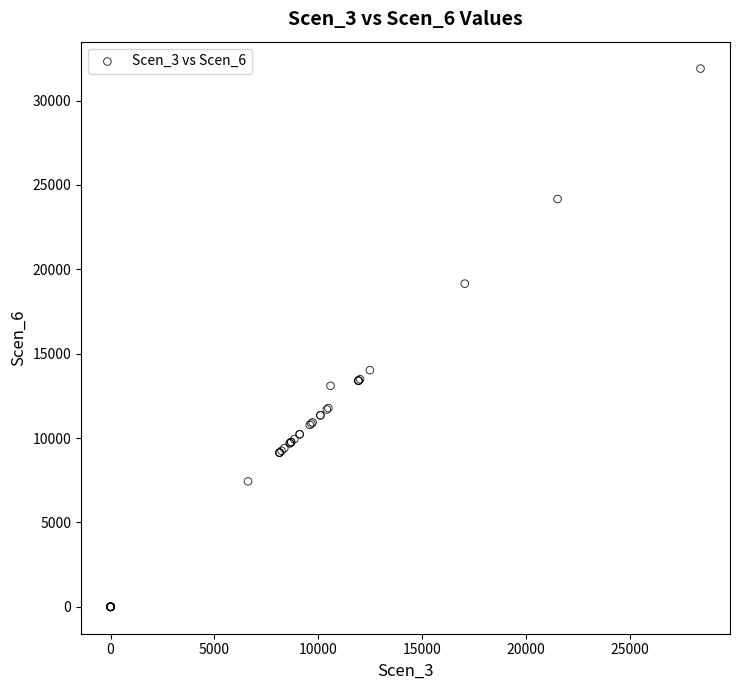

What Y value in the scatter plot is closest to 15948?

14021.9